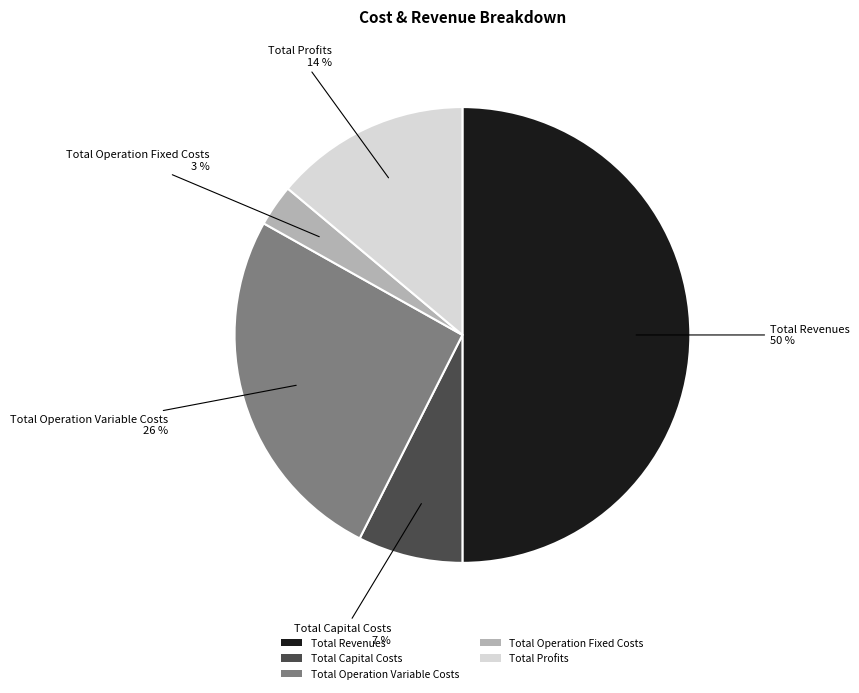

To the nearest percent, what is the combined percentage of Total Capital Costs and Total Operation Fixed Costs?

10%